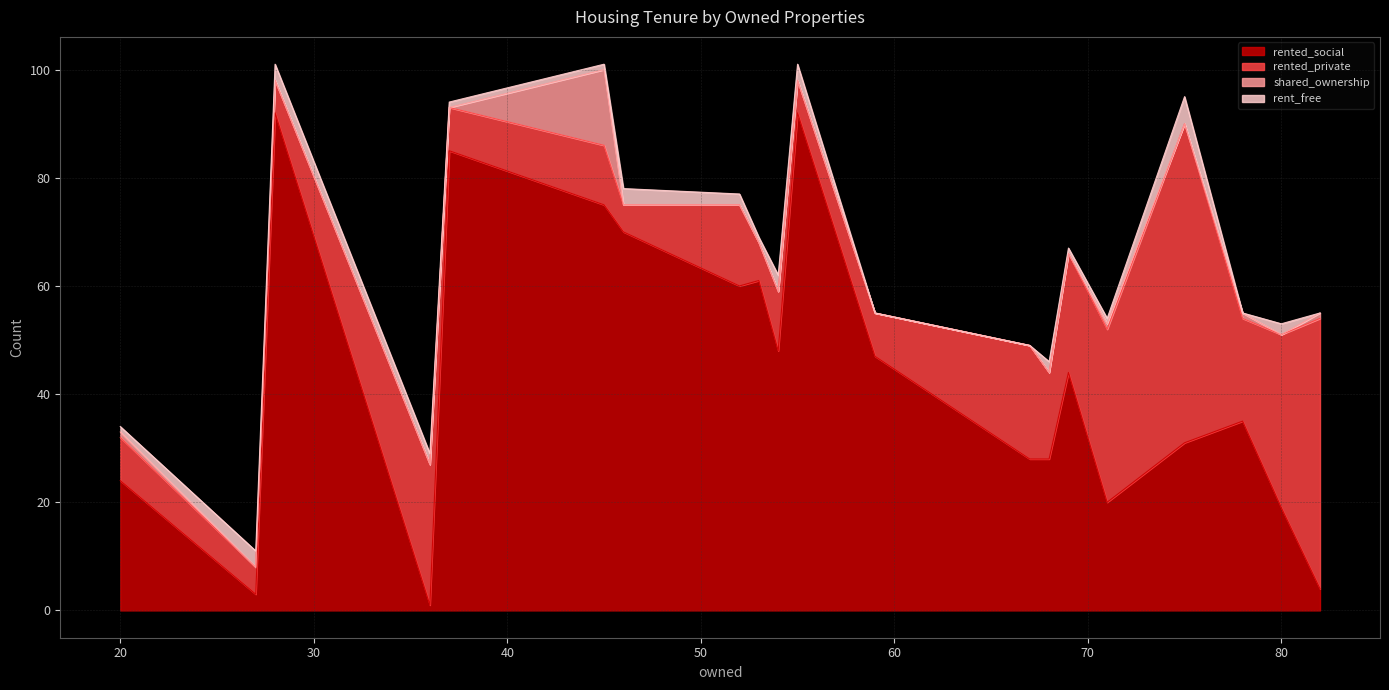

Reading right to left, transcribe all the data shown in this chart.

rented_social: 82=4	80=19	78=35	75=31	71=20	69=44	68=28	67=28	59=47	55=92	54=48	53=61	52=60	46=70	45=75	37=85	36=1	28=92	27=3	20=24
rented_private: 82=50	80=32	78=19	75=59	71=32	69=22	68=16	67=21	59=8	55=6	54=11	53=7	52=15	46=5	45=11	37=8	36=26	28=6	27=5	20=8
shared_ownership: 82=1	80=0	78=1	75=0	71=1	69=0	68=0	67=0	59=0	55=0	54=0	53=0	52=0	46=0	45=14	37=0	36=0	28=0	27=0	20=1
rent_free: 82=0	80=2	78=0	75=5	71=1	69=1	68=2	67=0	59=0	55=3	54=3	53=1	52=2	46=3	45=1	37=1	36=2	28=3	27=3	20=1